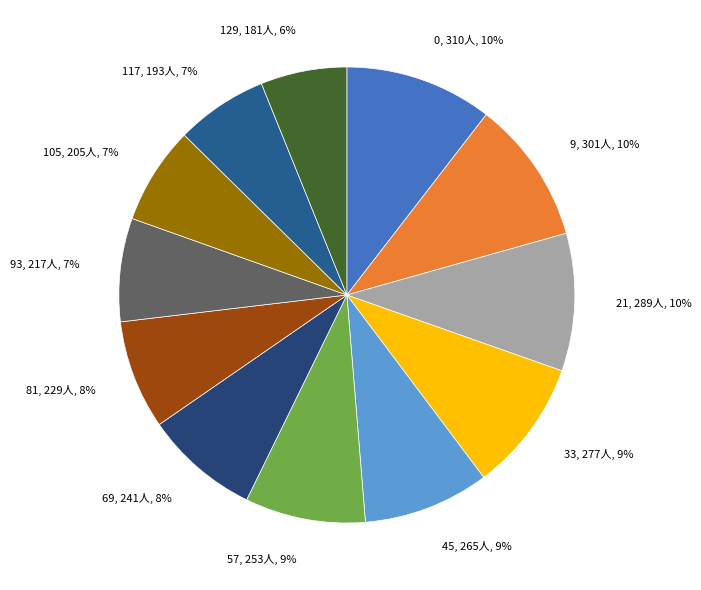

The 81 slice represents 1% of the pie. True or false?

False